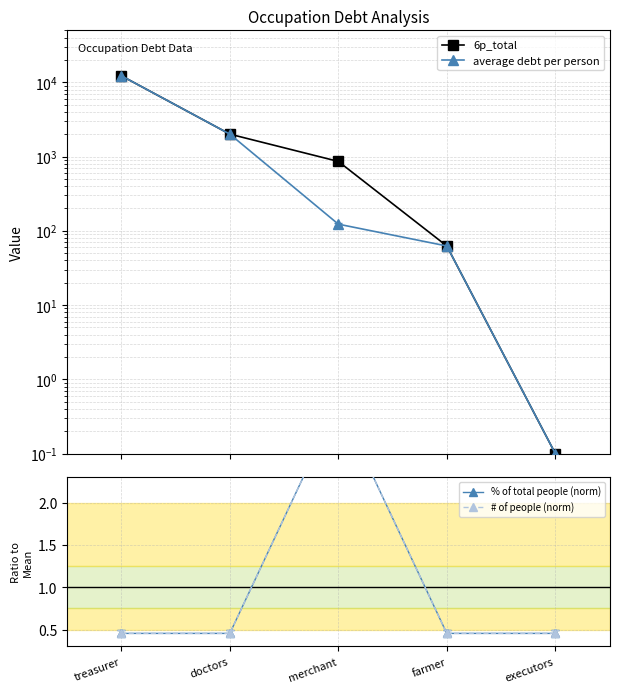

True or false: 6p_total has more than 0 points higher than both neighbors.

False